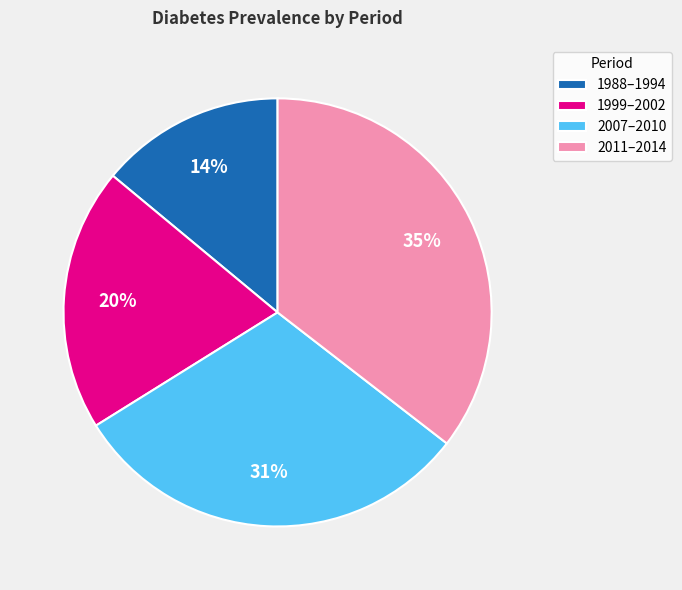

Count the number of slices in the pie.

4